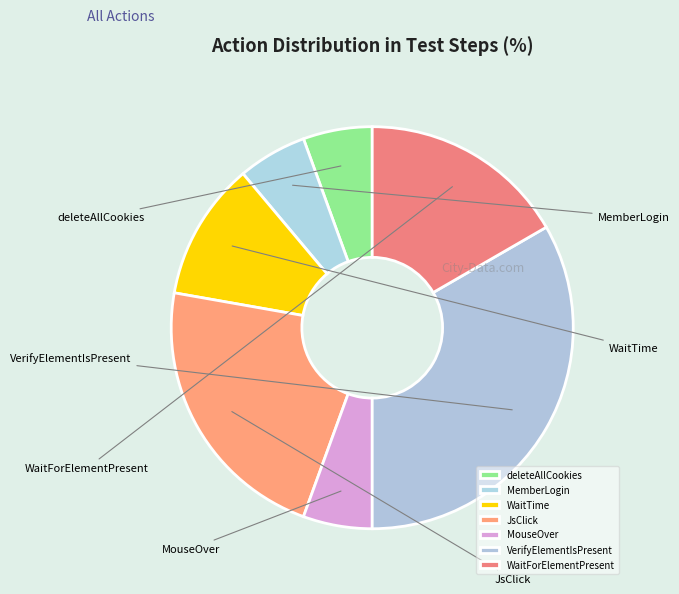

To the nearest percent, what is the average slice percentage?

14%